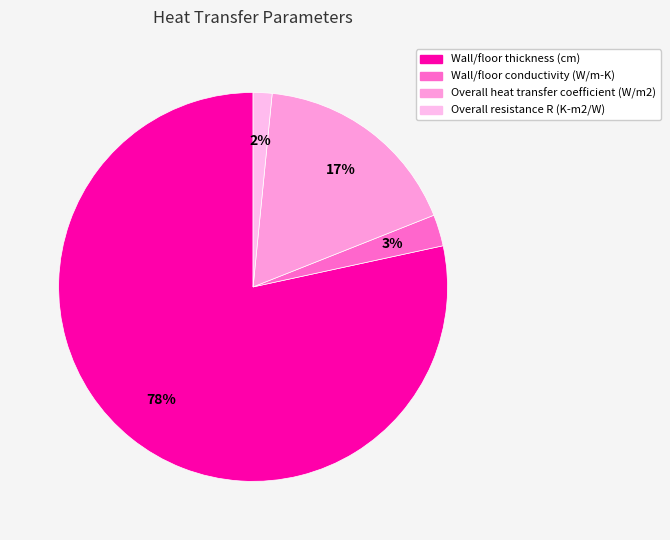

To the nearest percent, what is the average slice percentage?

25%